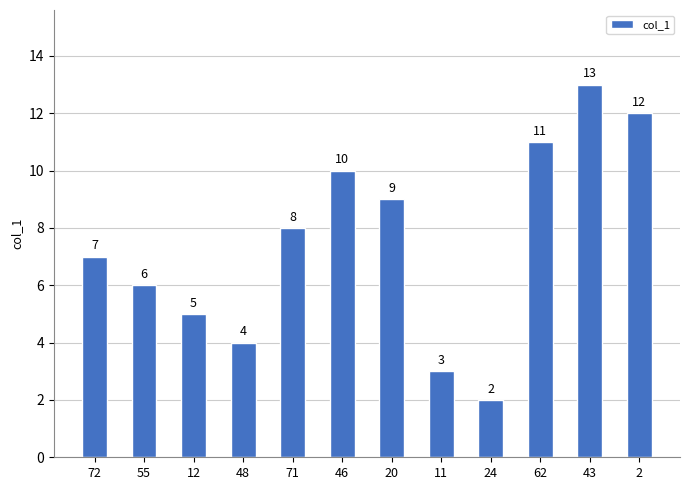

Reading left to right, extract all data points from this chart.

72=7	55=6	12=5	48=4	71=8	46=10	20=9	11=3	24=2	62=11	43=13	2=12